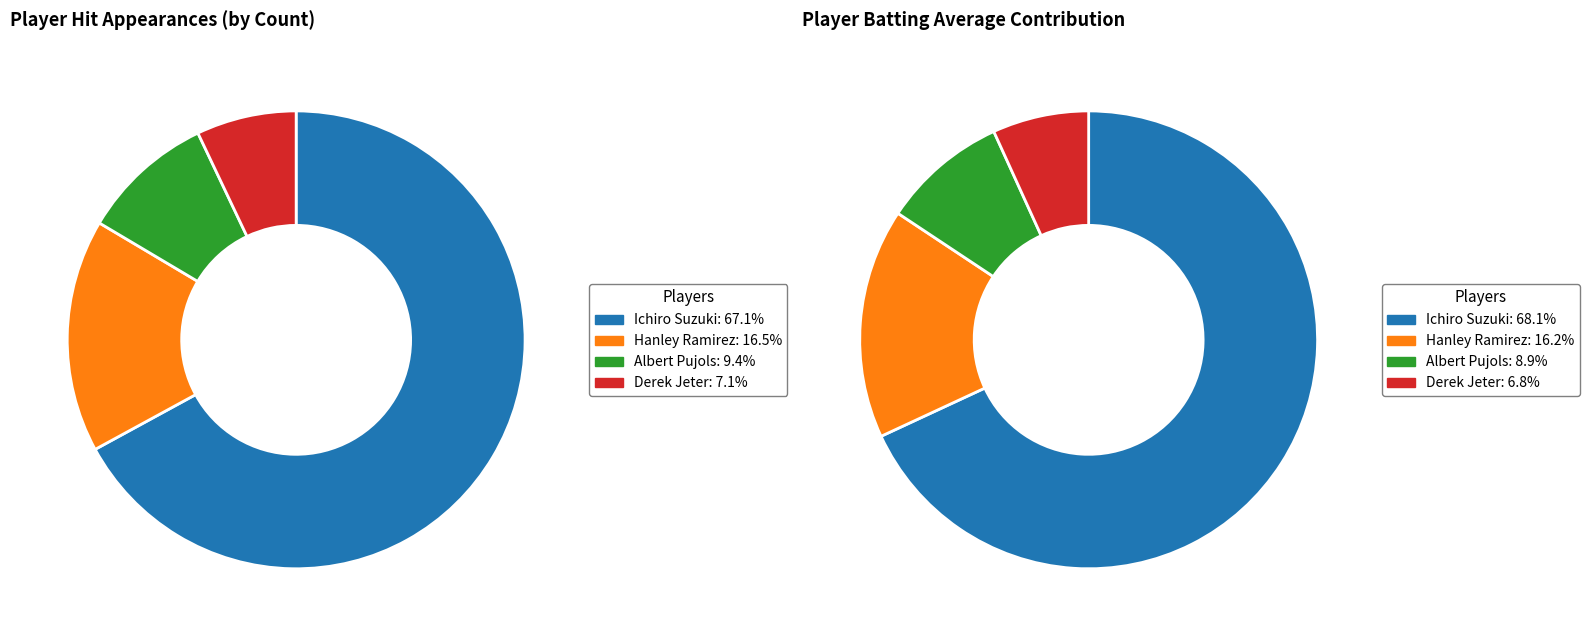

Which category has the smallest portion of the pie?

Derek Jeter